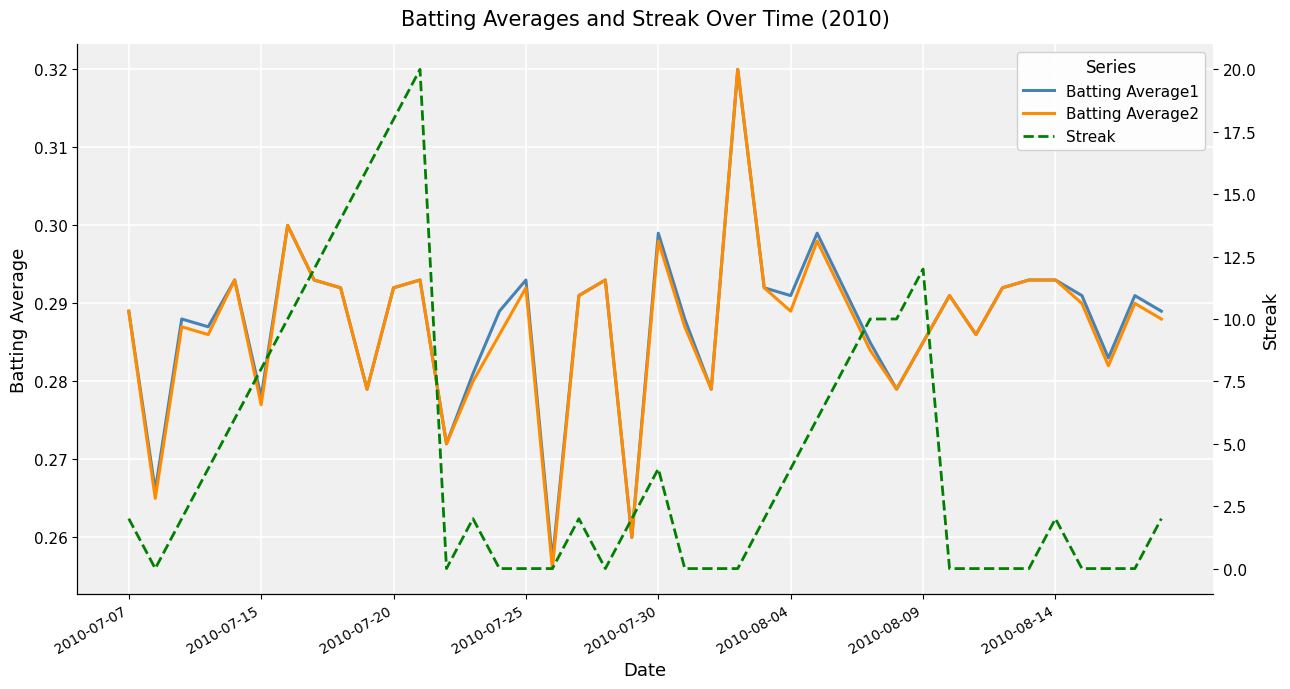

True or false: Batting Average1 and Streak intersect in this chart.

True